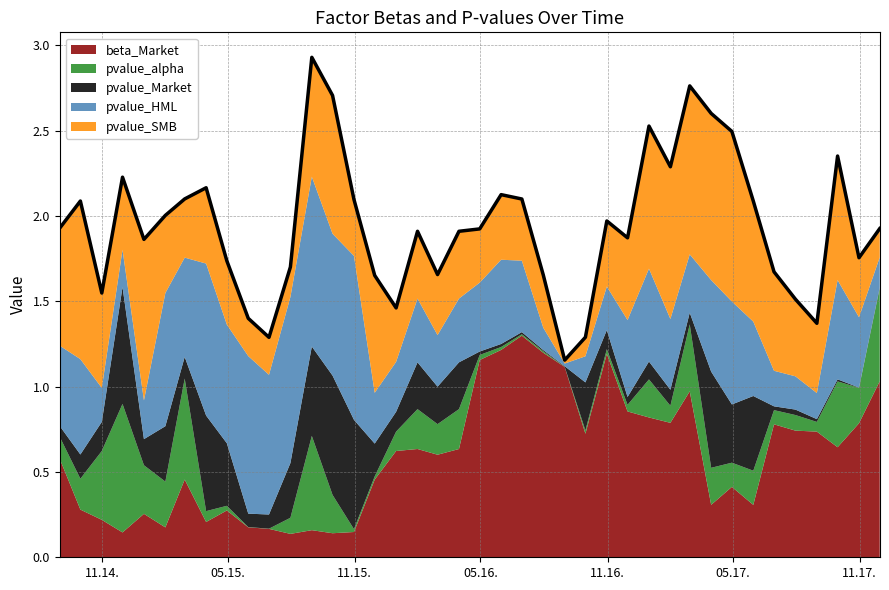

Read the beta_Market value at 2016-12-31.

0.8